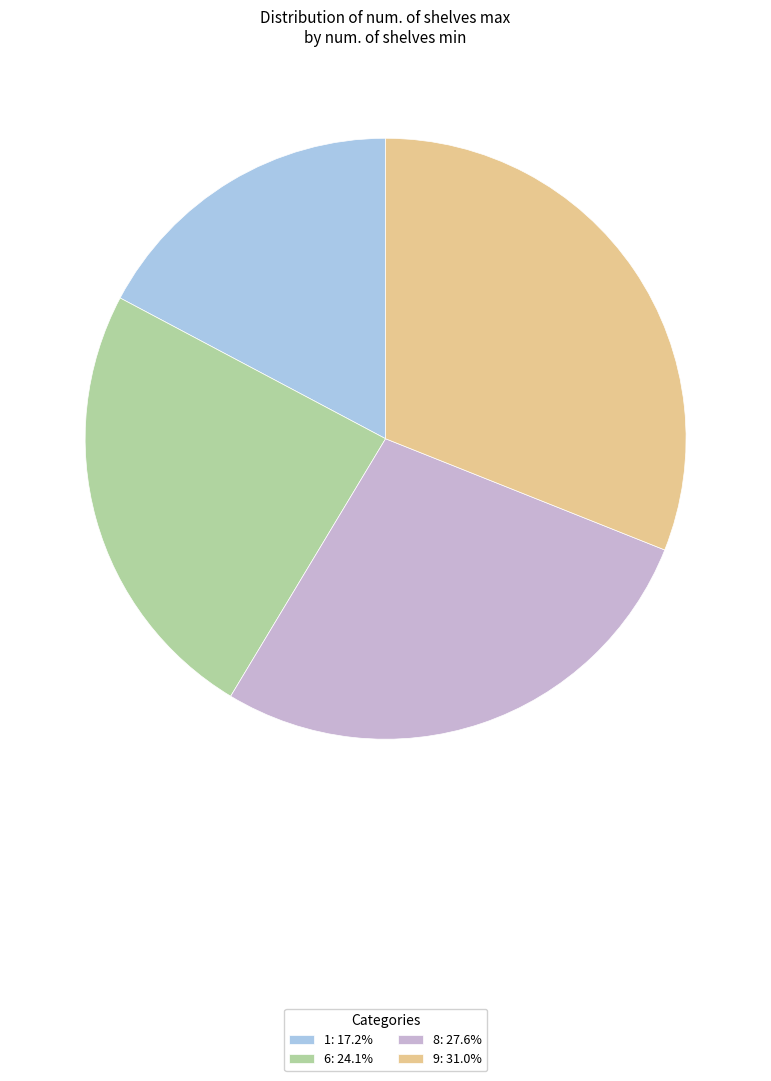

Does 8 represent more than half of the total?

No